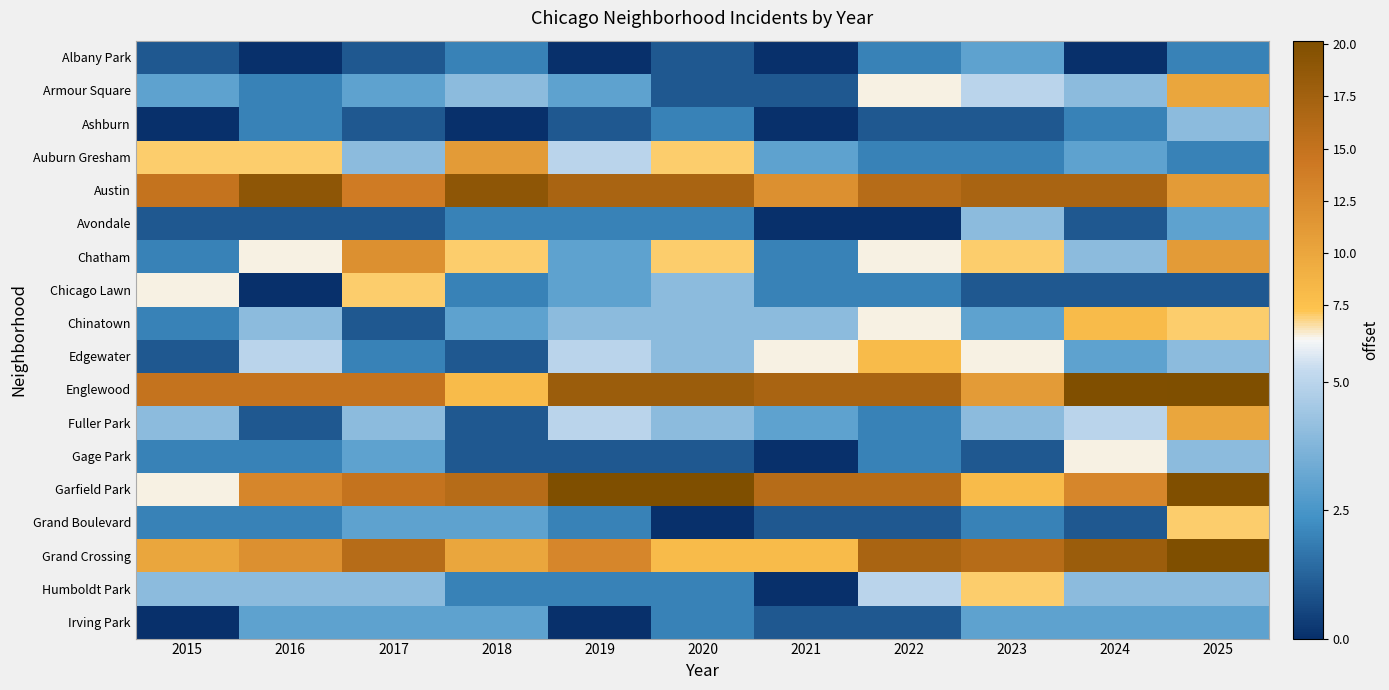

Reading left to right, transcribe all the data shown in this chart.

Albany Park: 2015=1	2016=0	2017=1	2018=2	2019=0	2020=1	2021=0	2022=2	2023=3	2024=0	2025=2
Armour Square: 2015=3	2016=2	2017=3	2018=4	2019=3	2020=1	2021=1	2022=6	2023=5	2024=4	2025=10
Ashburn: 2015=0	2016=2	2017=1	2018=0	2019=1	2020=2	2021=0	2022=1	2023=1	2024=2	2025=4
Auburn Gresham: 2015=7	2016=7	2017=4	2018=11	2019=5	2020=7	2021=3	2022=2	2023=2	2024=3	2025=2
Austin: 2015=15	2016=19	2017=14	2018=19	2019=17	2020=17	2021=12	2022=16	2023=17	2024=17	2025=11
Avondale: 2015=1	2016=1	2017=1	2018=2	2019=2	2020=2	2021=0	2022=0	2023=4	2024=1	2025=3
Chatham: 2015=2	2016=6	2017=12	2018=7	2019=3	2020=7	2021=2	2022=6	2023=7	2024=4	2025=11
Chicago Lawn: 2015=6	2016=0	2017=7	2018=2	2019=3	2020=4	2021=2	2022=2	2023=1	2024=1	2025=1
Chinatown: 2015=2	2016=4	2017=1	2018=3	2019=4	2020=4	2021=4	2022=6	2023=3	2024=8	2025=7
Edgewater: 2015=1	2016=5	2017=2	2018=1	2019=5	2020=4	2021=6	2022=8	2023=6	2024=3	2025=4
Englewood: 2015=15	2016=15	2017=15	2018=8	2019=18	2020=18	2021=17	2022=17	2023=11	2024=20	2025=23
Fuller Park: 2015=4	2016=1	2017=4	2018=1	2019=5	2020=4	2021=3	2022=2	2023=4	2024=5	2025=10
Gage Park: 2015=2	2016=2	2017=3	2018=1	2019=1	2020=1	2021=0	2022=2	2023=1	2024=6	2025=4
Garfield Park: 2015=6	2016=13	2017=15	2018=16	2019=26	2020=25	2021=16	2022=16	2023=8	2024=13	2025=20
Grand Boulevard: 2015=2	2016=2	2017=3	2018=3	2019=2	2020=0	2021=1	2022=1	2023=2	2024=1	2025=7
Grand Crossing: 2015=10	2016=12	2017=16	2018=10	2019=13	2020=8	2021=8	2022=17	2023=16	2024=18	2025=25
Humboldt Park: 2015=4	2016=4	2017=4	2018=2	2019=2	2020=2	2021=0	2022=5	2023=7	2024=4	2025=4
Irving Park: 2015=0	2016=3	2017=3	2018=3	2019=0	2020=2	2021=1	2022=1	2023=3	2024=3	2025=3